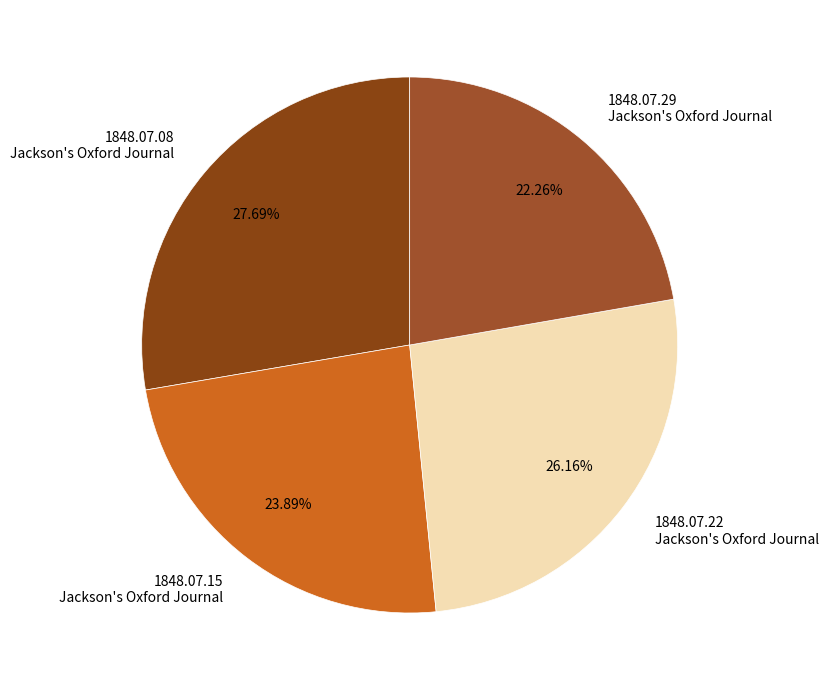

Rank the categories by value from lowest to highest.

1848.07.29 Jackson's Oxford Journal, 1848.07.15 Jackson's Oxford Journal, 1848.07.22 Jackson's Oxford Journal, 1848.07.08 Jackson's Oxford Journal